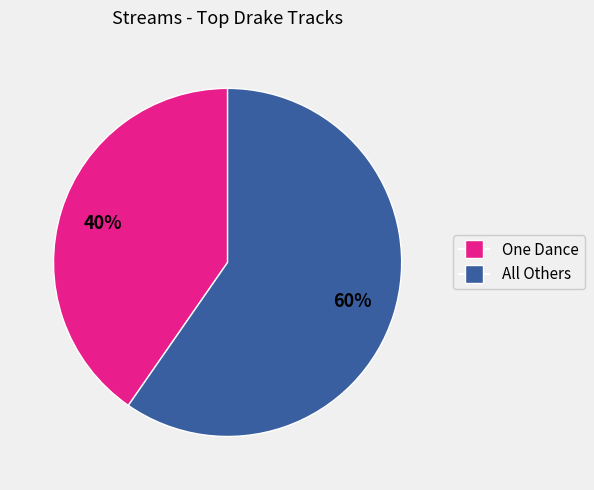

Does any single category account for the majority?

Yes